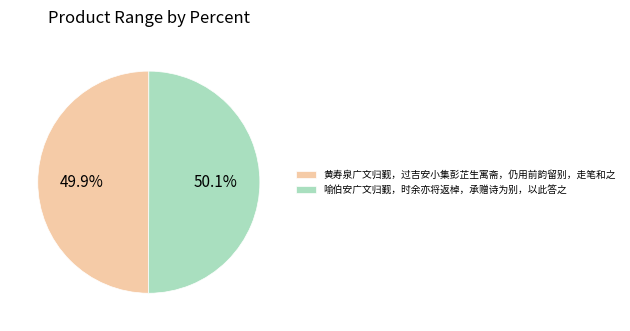

What is the ratio of the value at 喻伯安广文归觐，时余亦将返棹，承赠诗为别，以此答之 to the value at 黄寿泉广文归觐，过吉安小集彭芷生寓斋，仍用前韵留别，走笔和之?

1.0